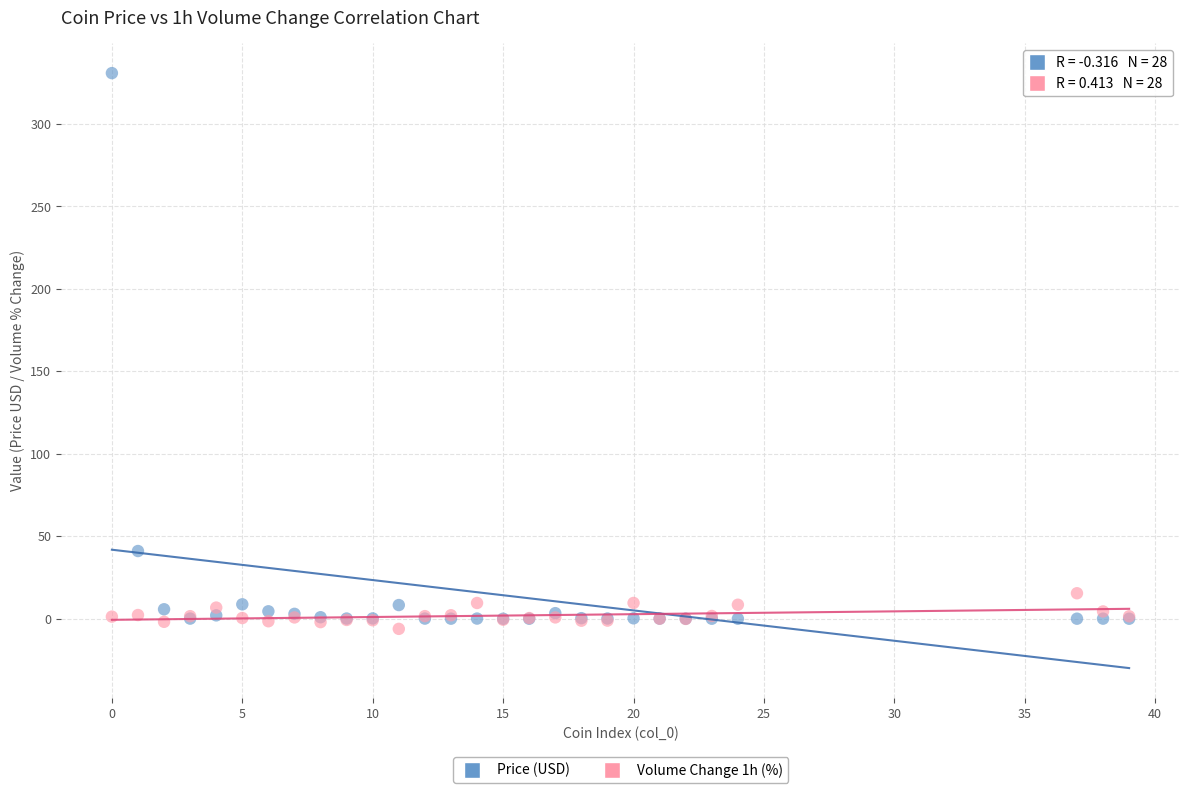

Across all series, what Y value is closest to 162?

41.1